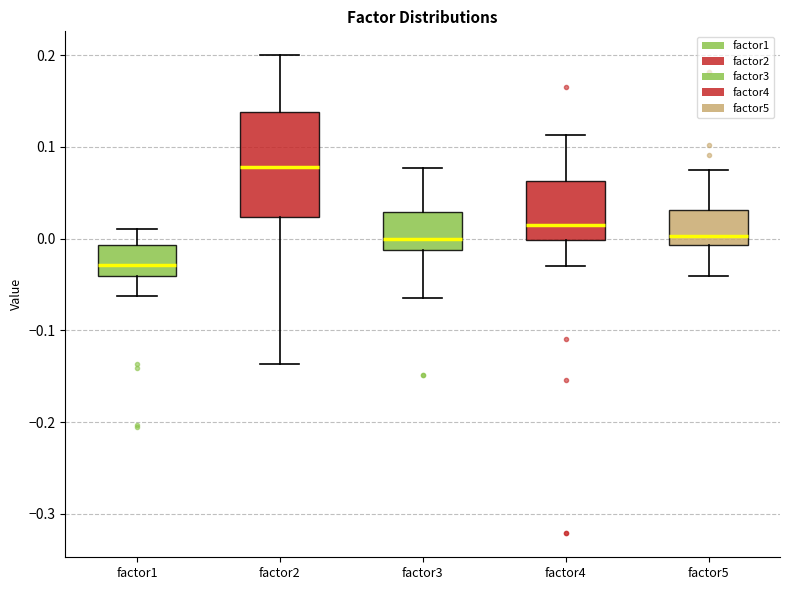

Where does the lower whisker of the box for factor3 end on the y-axis? The values are not printed on the chart, so give them approximately, as read against the axis.

-0.06